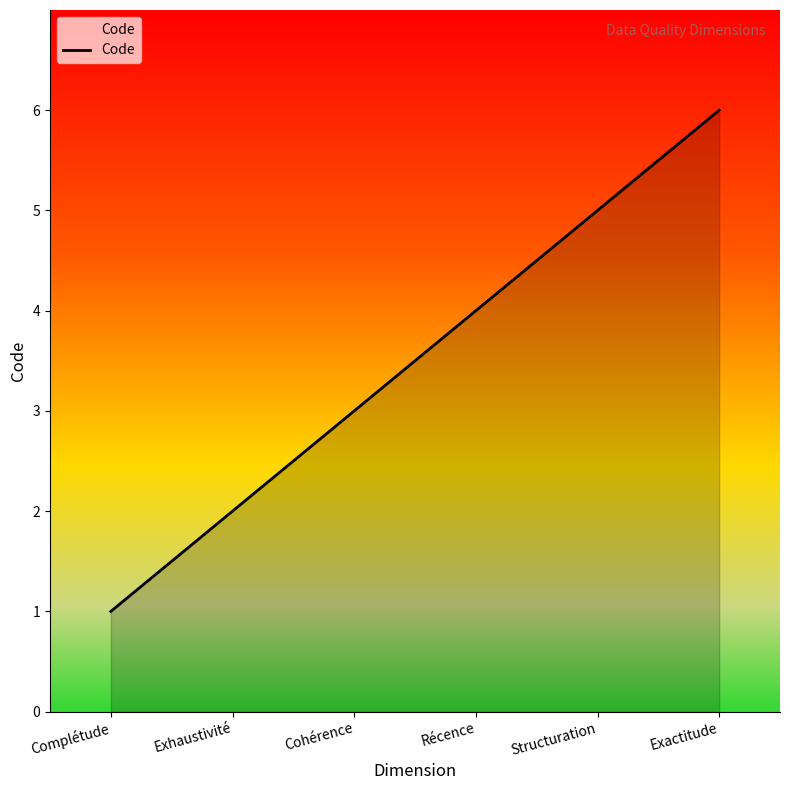

Does the chart display data point markers on the line(s)?

No